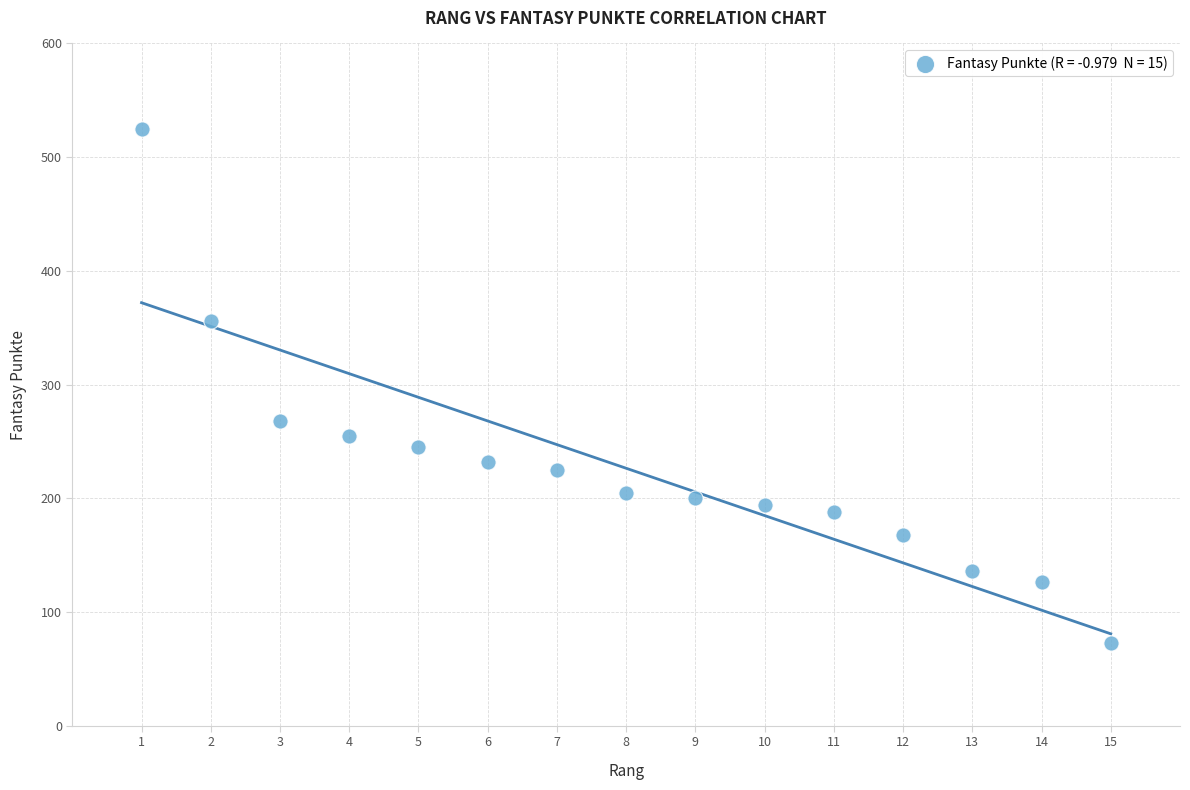

What Y value in the scatter plot is closest to 299?

268